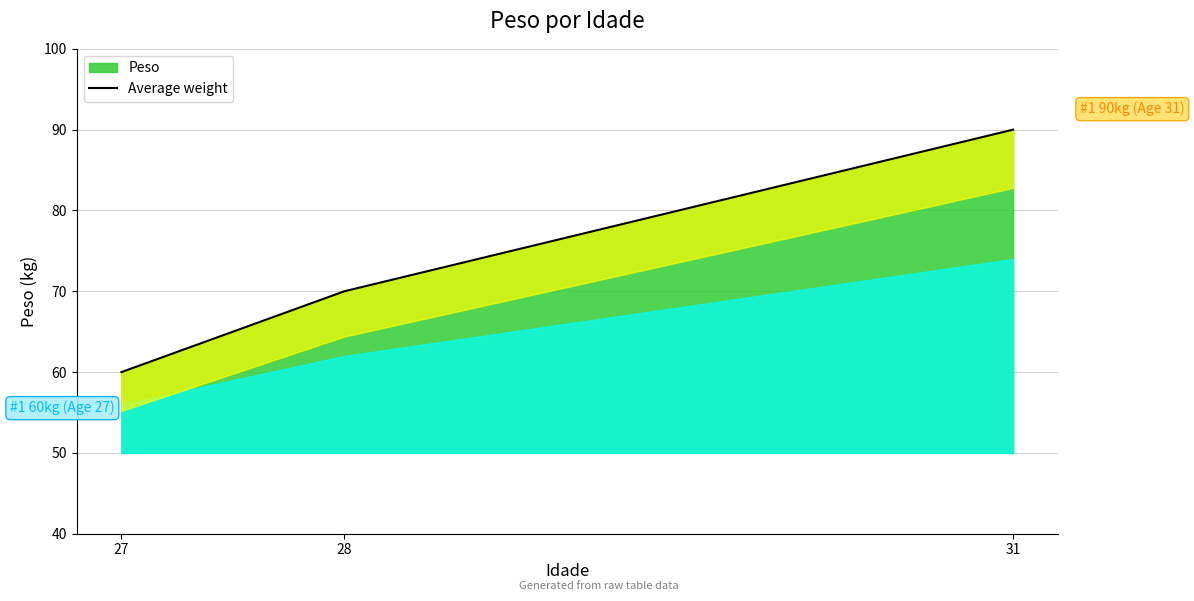

At which label is Peso closest to 75?

28